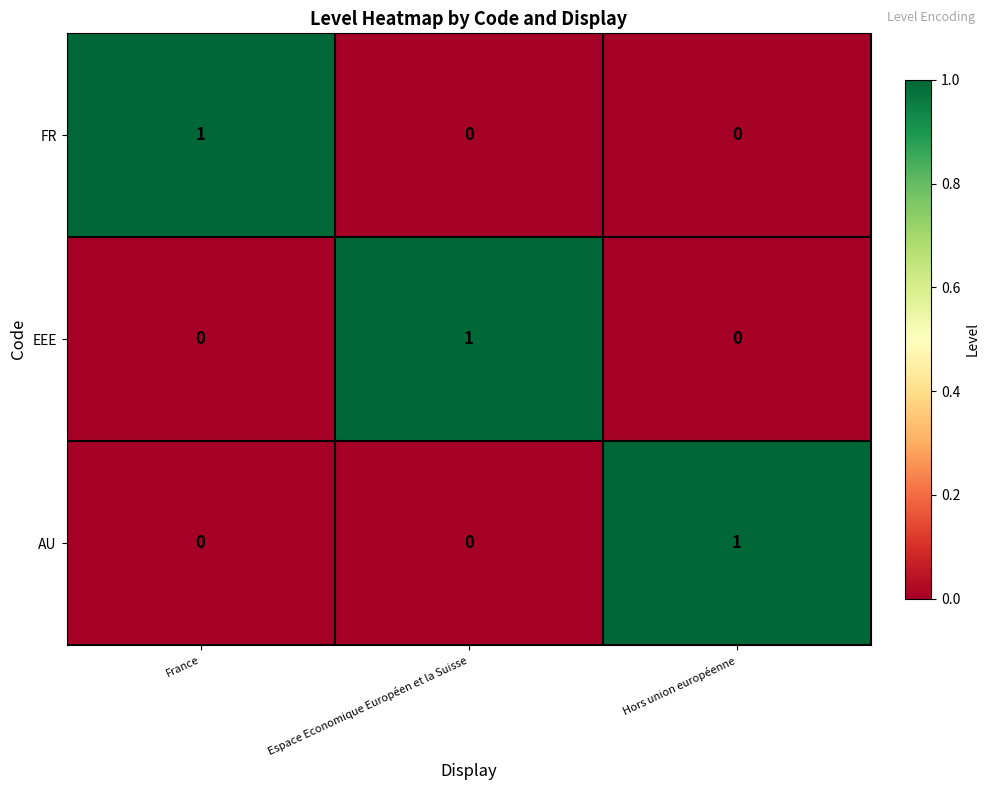

The value of AU at France is 0. True or false?

True